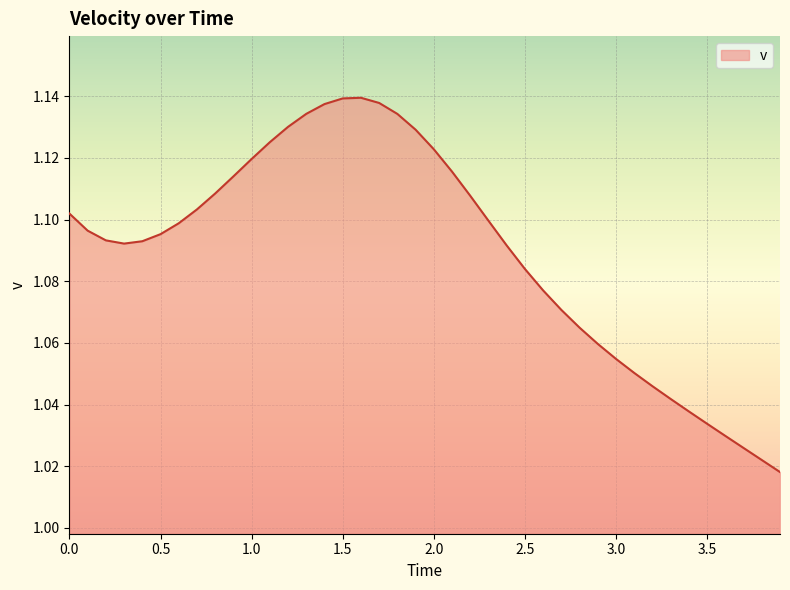

What is the minimum value shown in the chart?

1.0